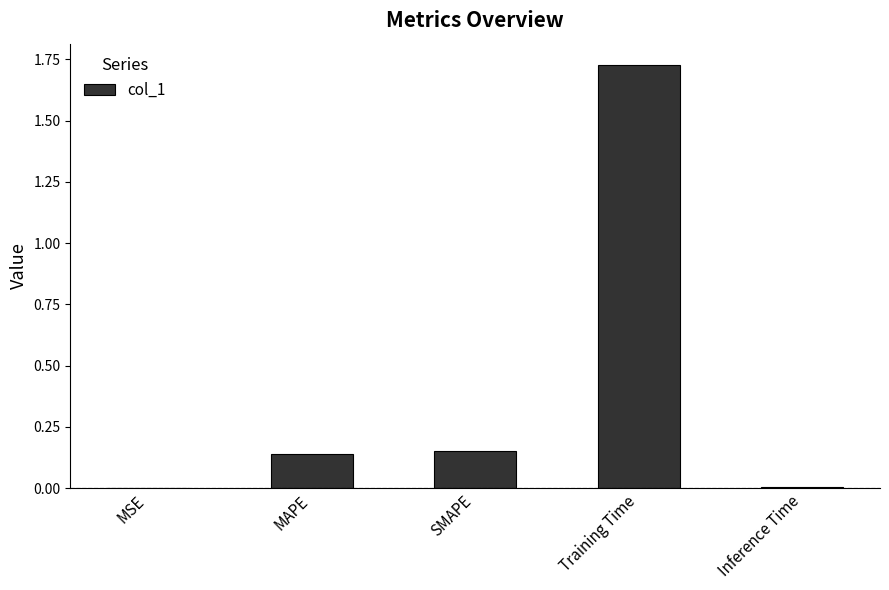

True or false: the data shows 0.5 at Training Time.

False